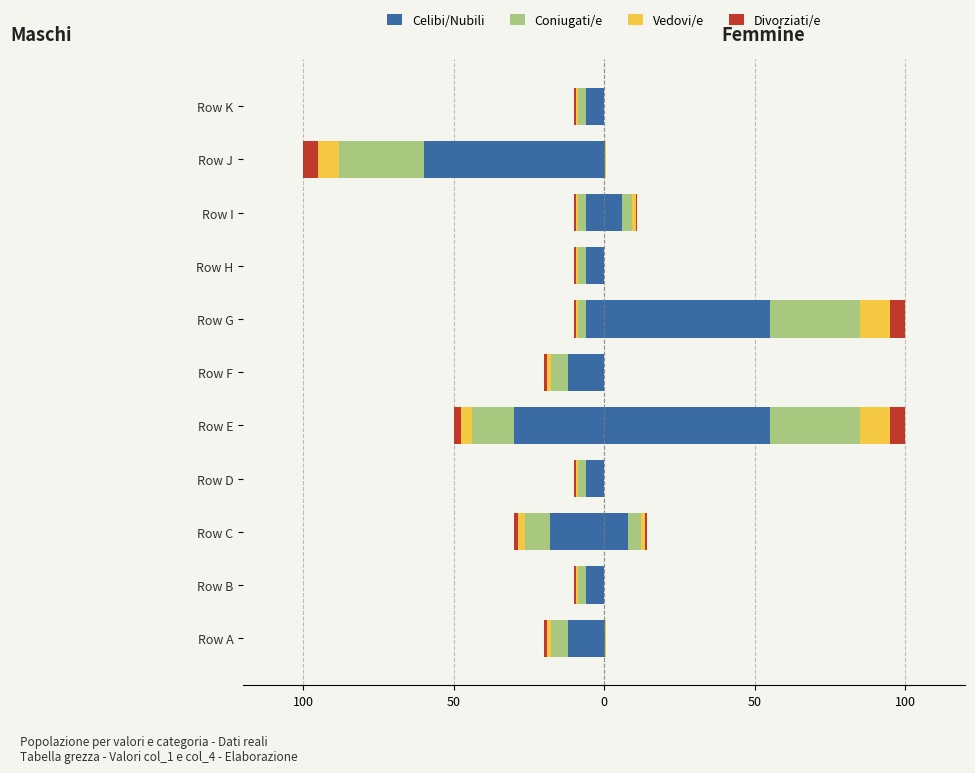

What is the minimum value shown in the chart?

-60.0